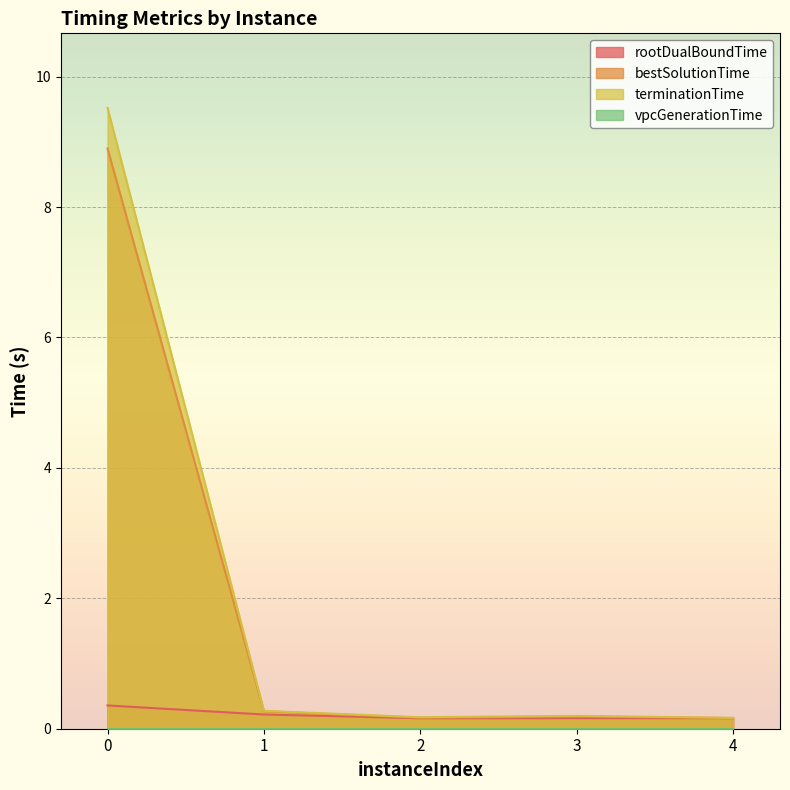

The terminationTime series shows 0.2 at 2. True or false?

True